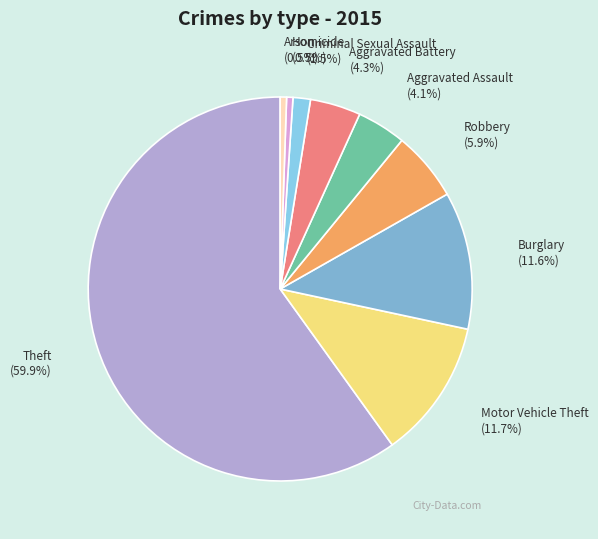

Is the sum of Homicide and Criminal Sexual Assault greater than half?

No